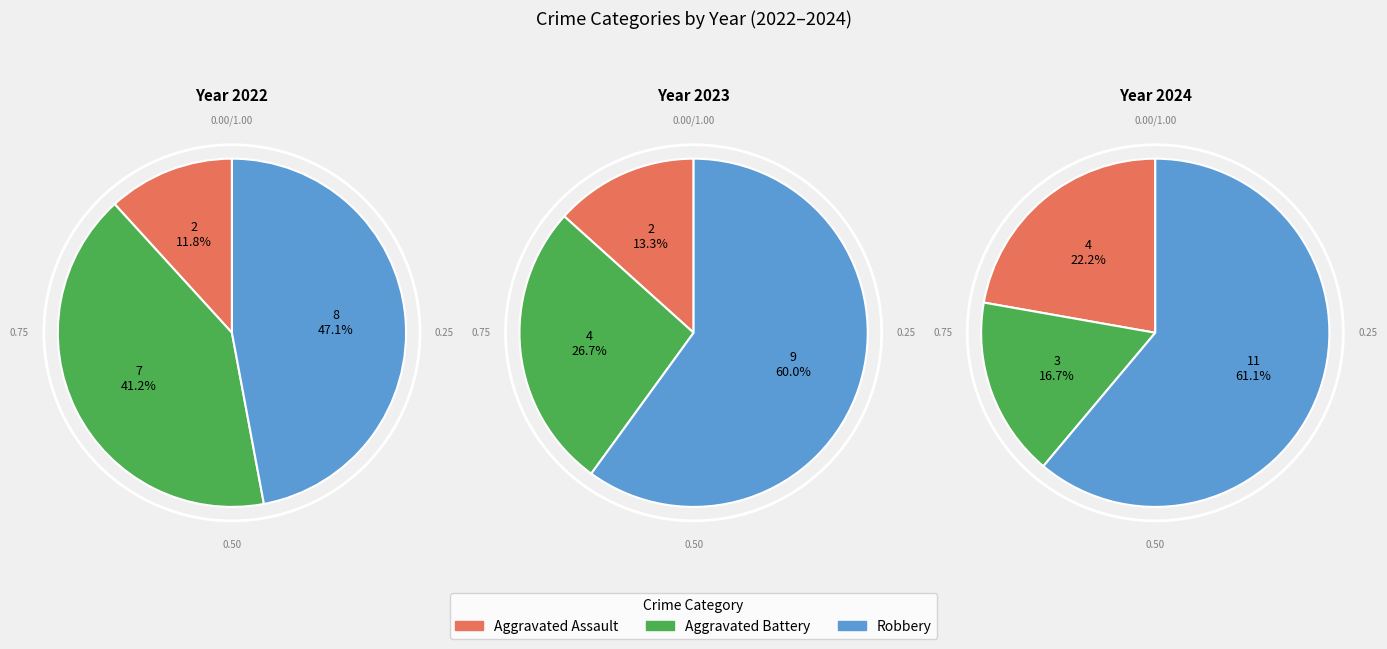

To the nearest percent, what portion does Aggravated Assault represent?

12%